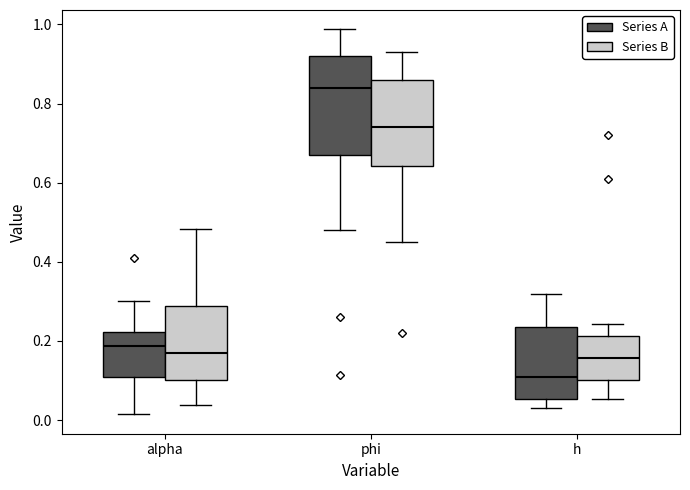

Where does the median line of the box for alpha (Series B) sit on the y-axis? The values are not printed on the chart, so give them approximately, as read against the axis.

0.16